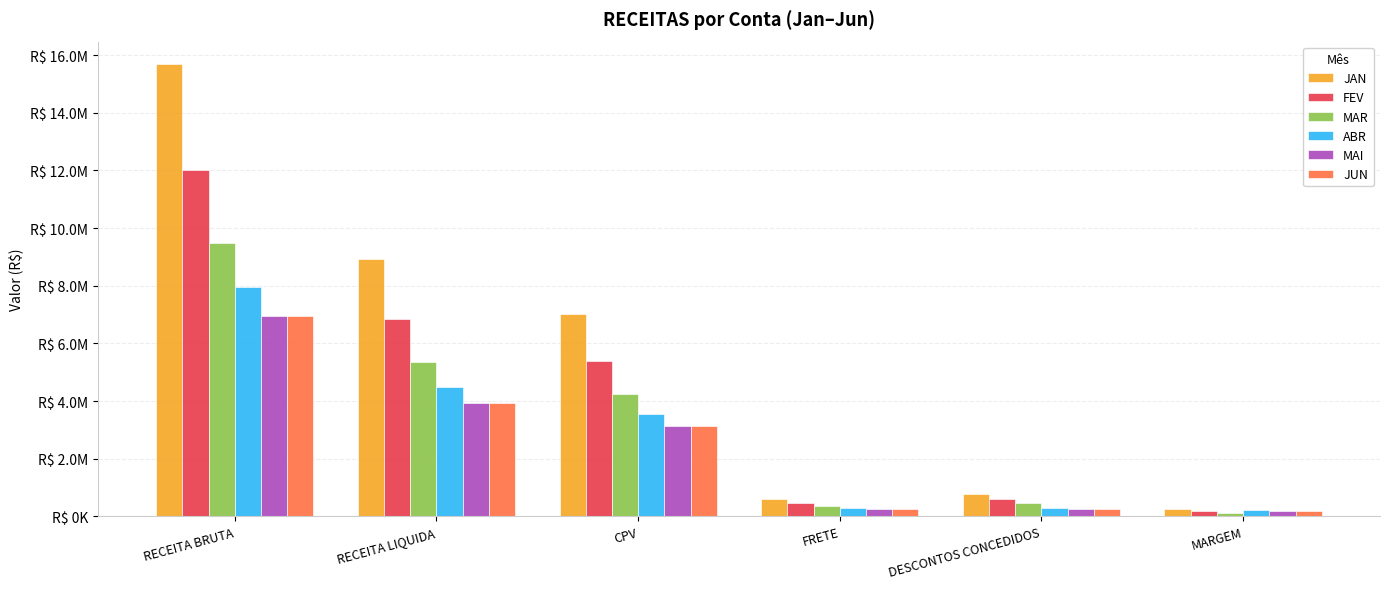

Does the chart contain stacked bars?

No